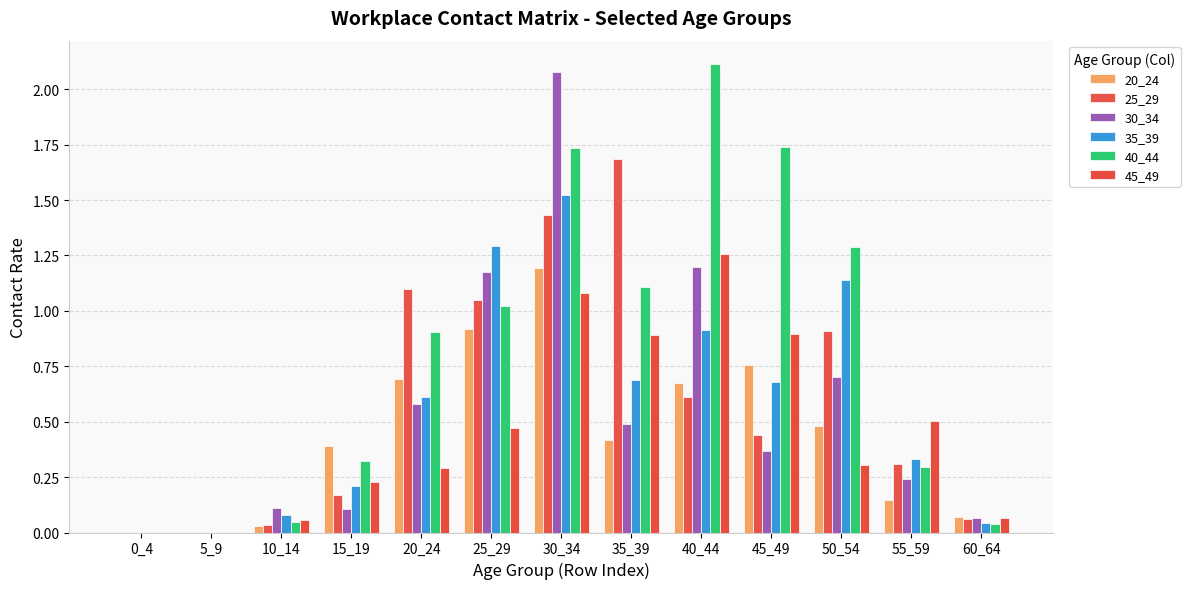

How many distinct data groups are displayed?

6